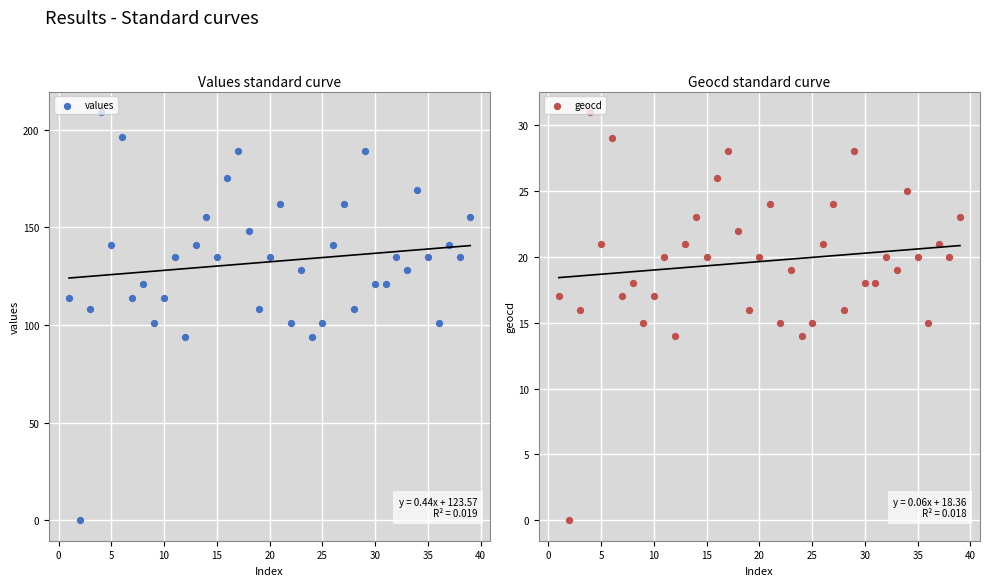

Which series has the widest spread of Y values?

values